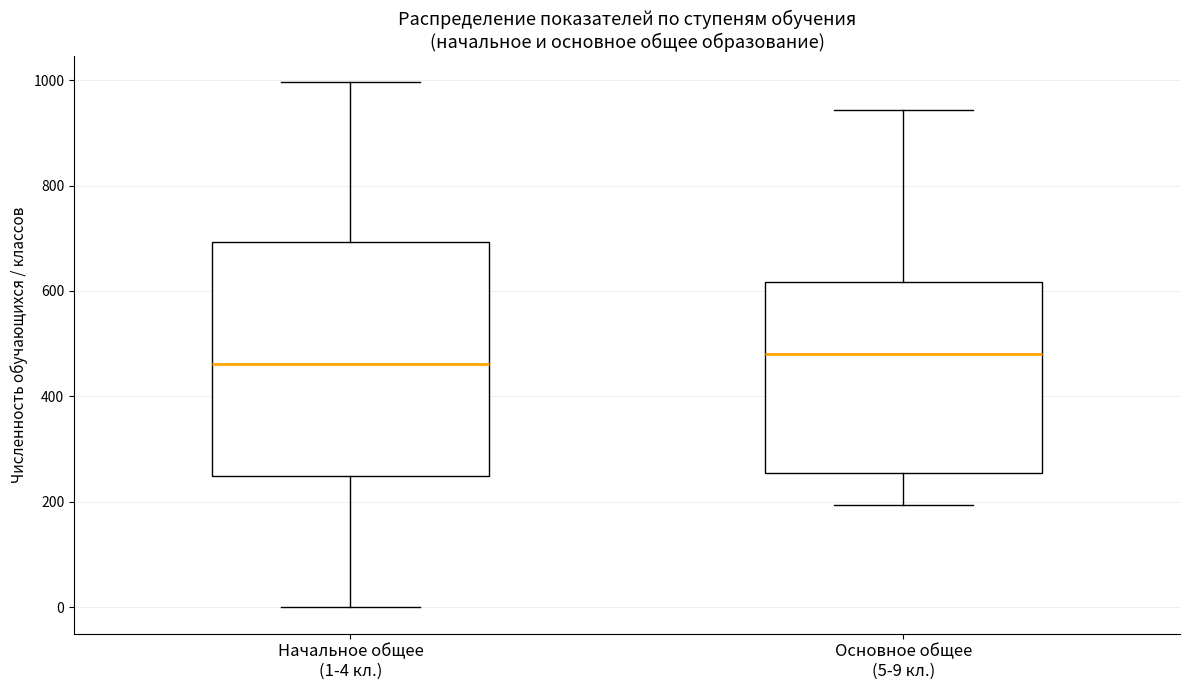

Where does the upper whisker of the box for Основное общее (5-9 кл.) end on the y-axis? The values are not printed on the chart, so give them approximately, as read against the axis.

940